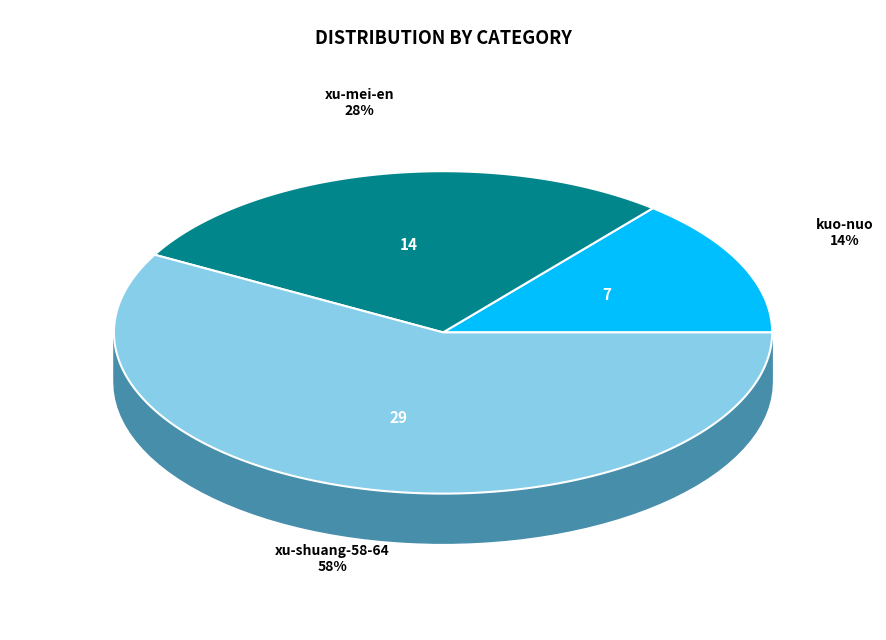

To the nearest percent, what is the combined percentage of xu-mei-en and kuo-nuo?

42%